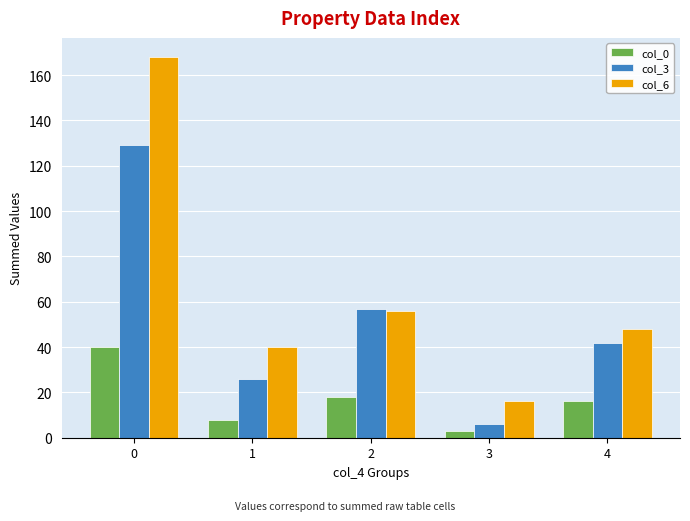

The value of col_3 at 0 is 129. True or false?

True